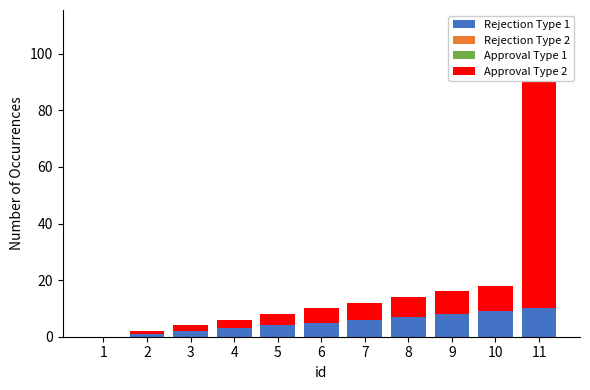

At which category is the sum across all series the highest?

11